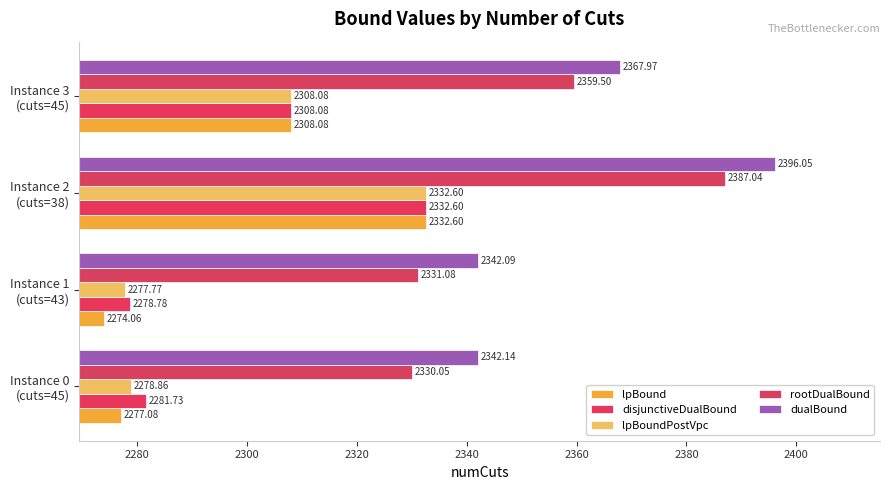

Rank the categories by disjunctiveDualBound value from lowest to highest.

Instance 1
(cuts=43), Instance 0
(cuts=45), Instance 3
(cuts=45), Instance 2
(cuts=38)